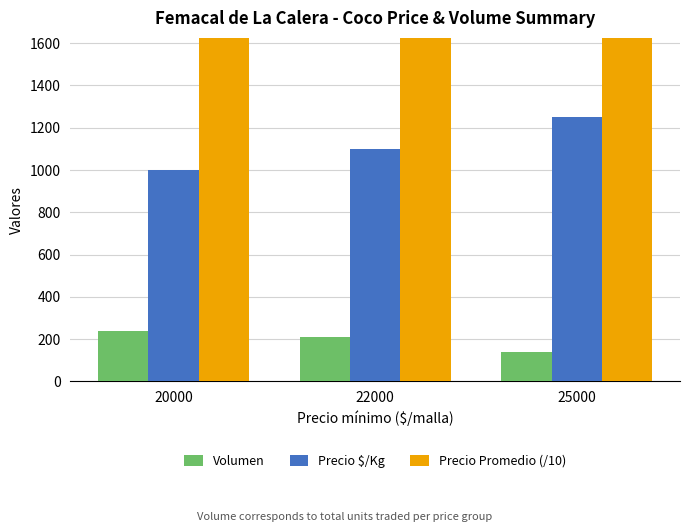

Which label corresponds to the smallest value in the chart?

25000